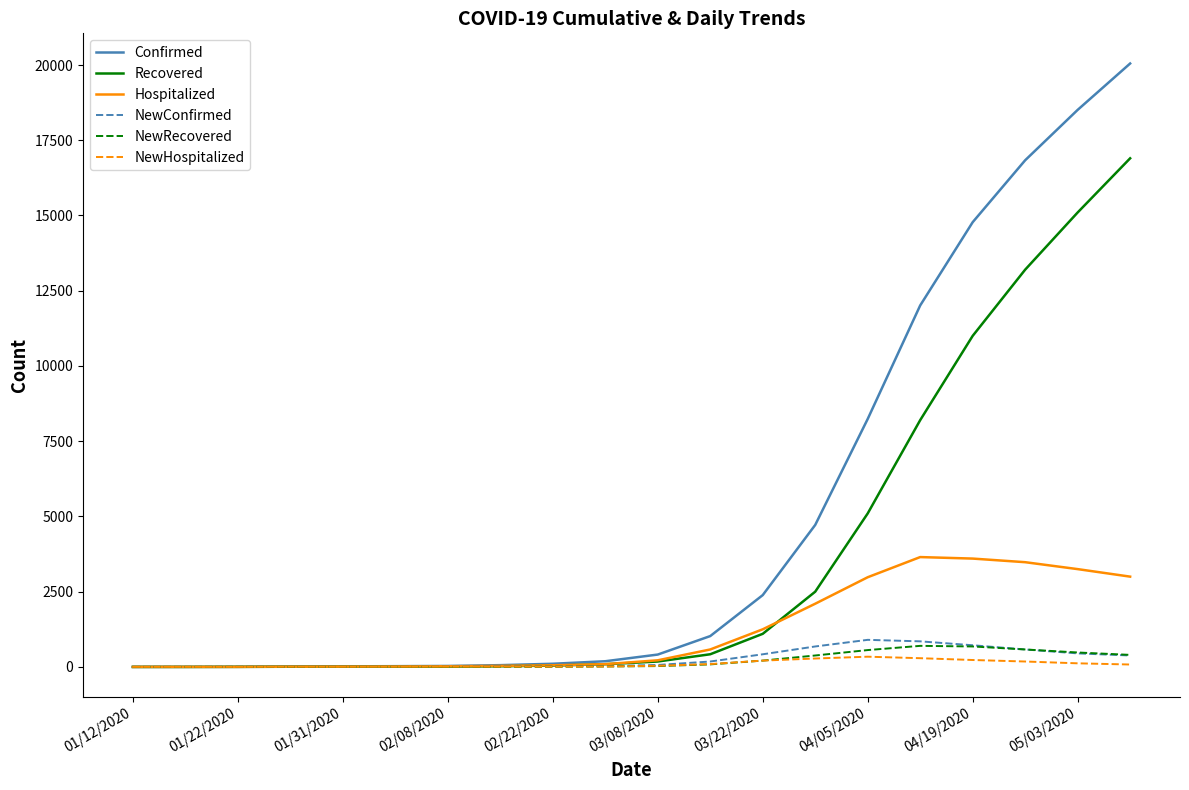

Which series has the largest total across all categories?

Confirmed